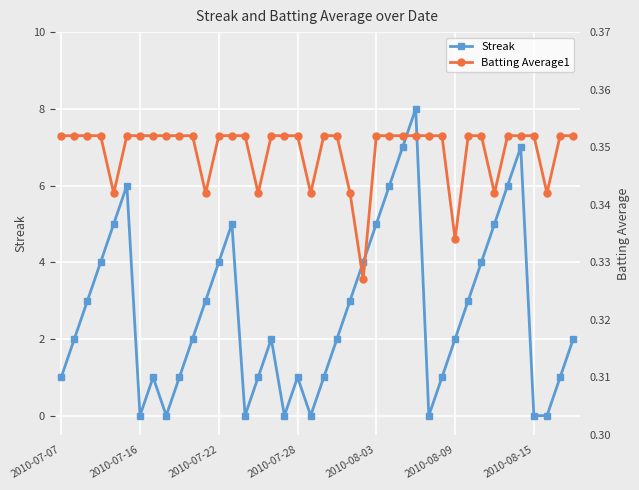

True or false: Streak has more than 1 points higher than both neighbors.

True